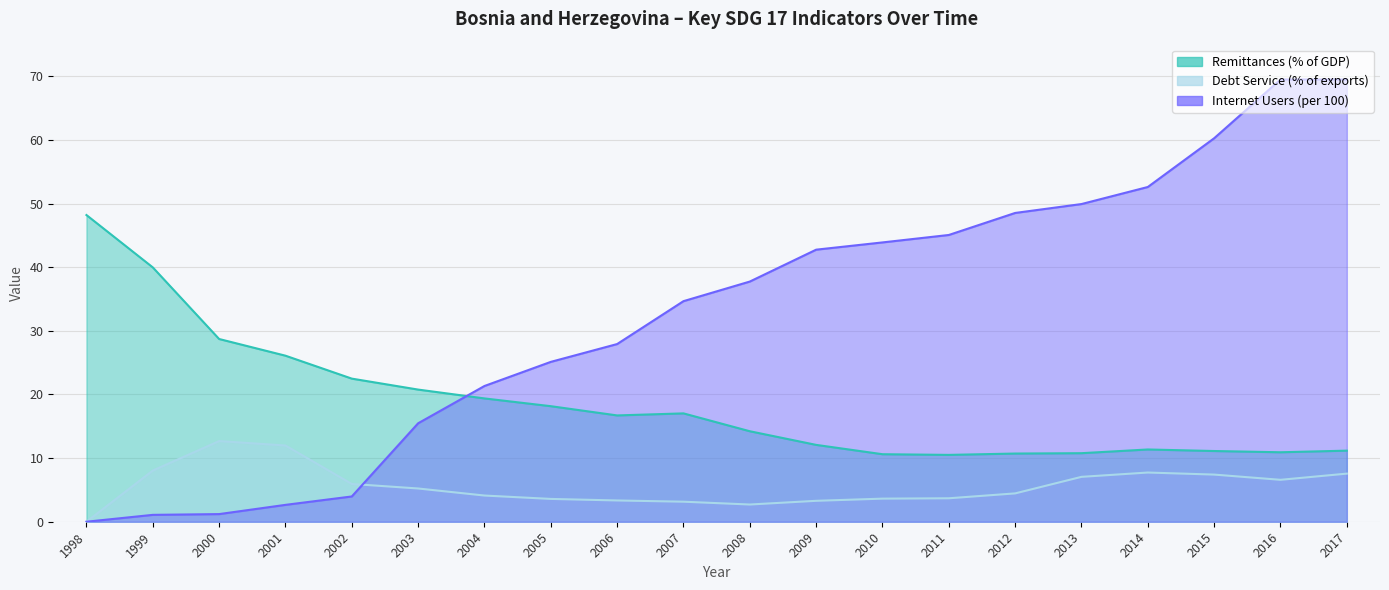

How many lines are shown in the chart?

3